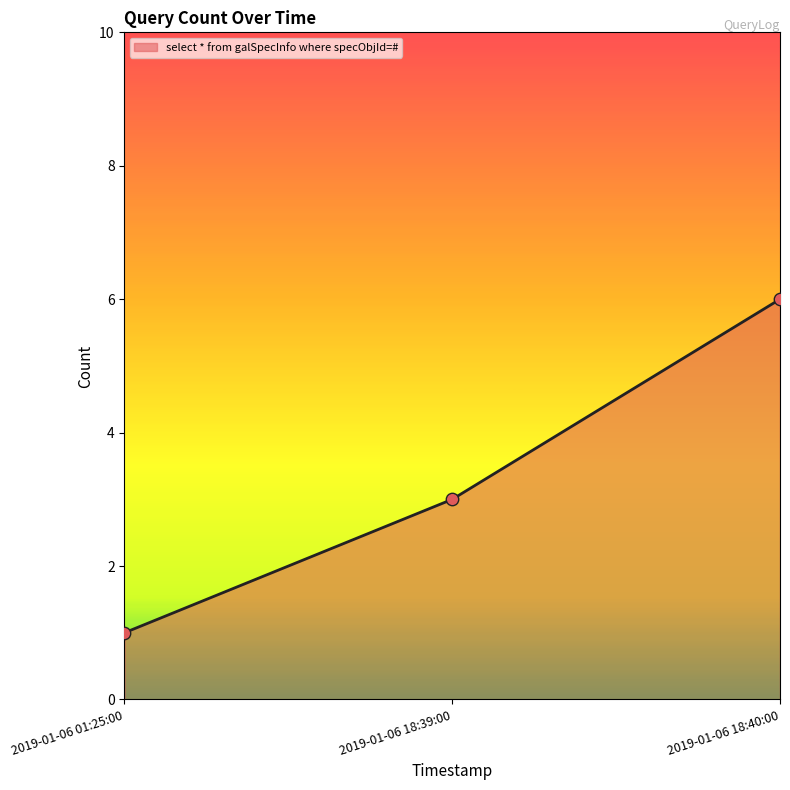

Which has a higher value, 2019-01-06 18:39:00 or 2019-01-06 01:25:00?

2019-01-06 18:39:00